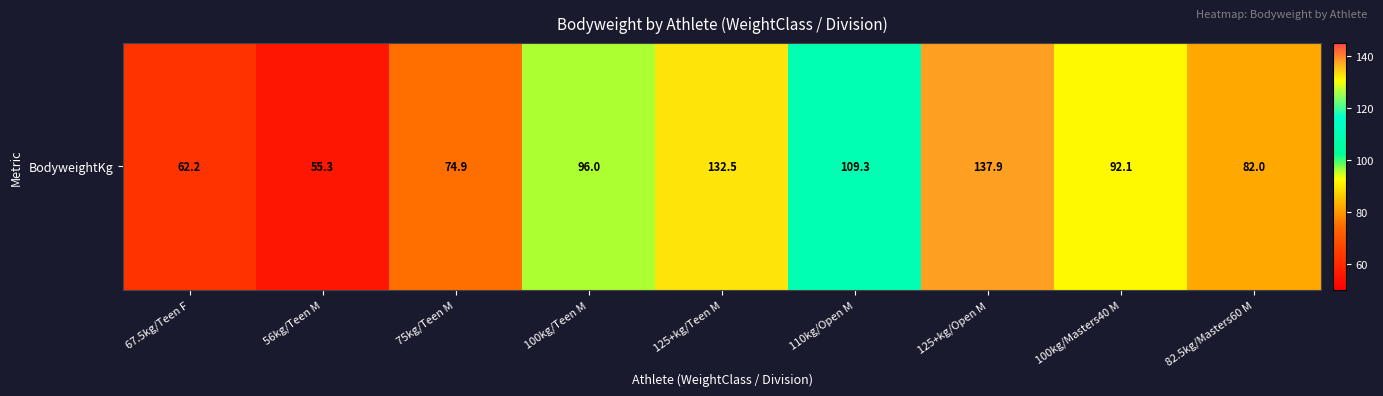

What is the difference between the maximum and minimum values?

82.6